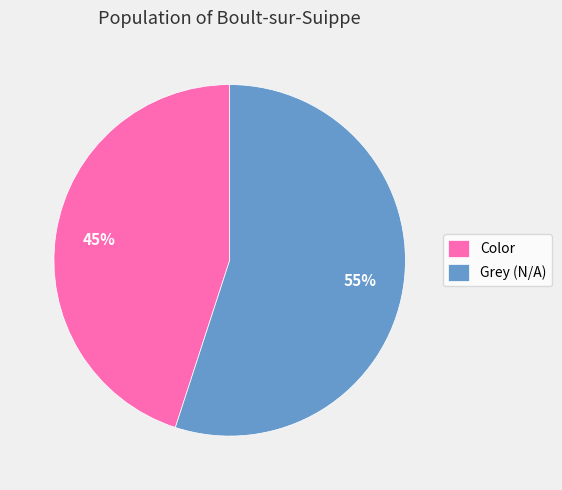

Combined, do Color and Grey (N/A) account for over 50%?

Yes